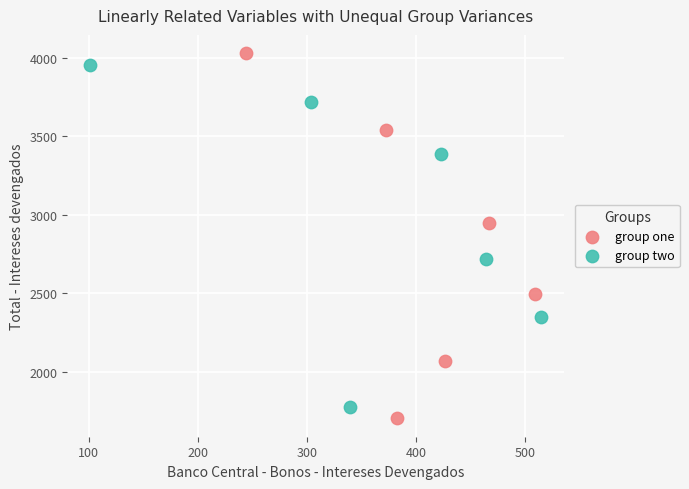

What are all the series names shown in the legend?

group one, group two